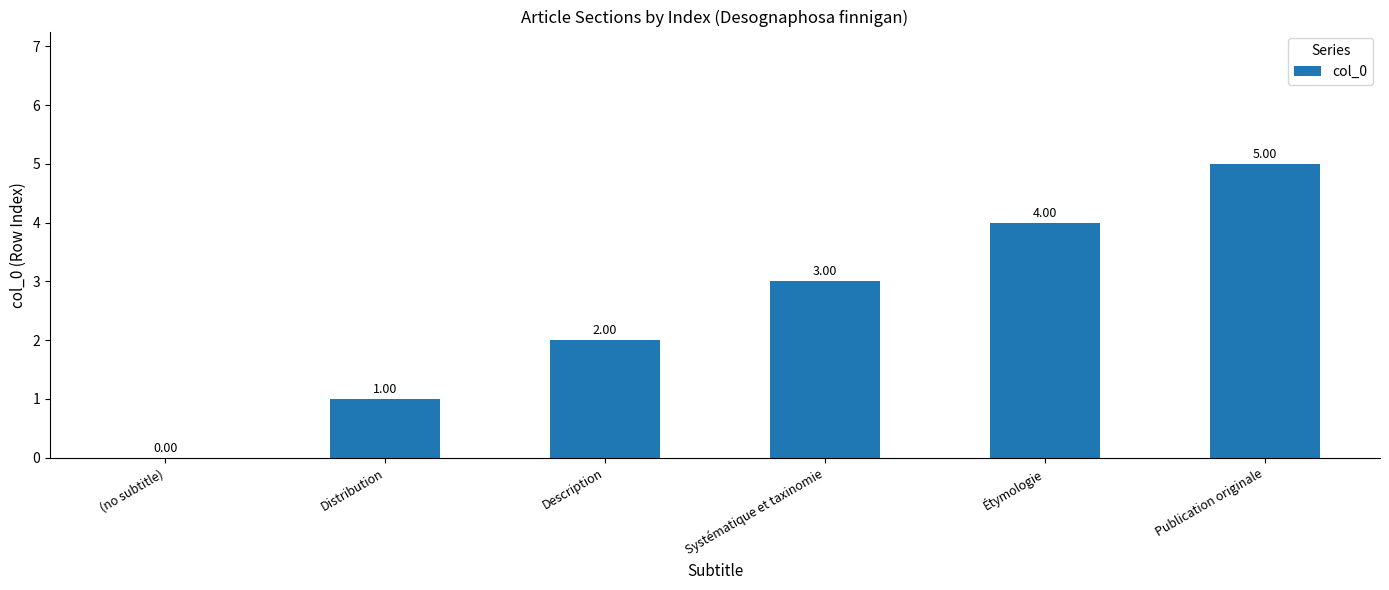

Are the bars grouped side by side (vs. stacked)?

No